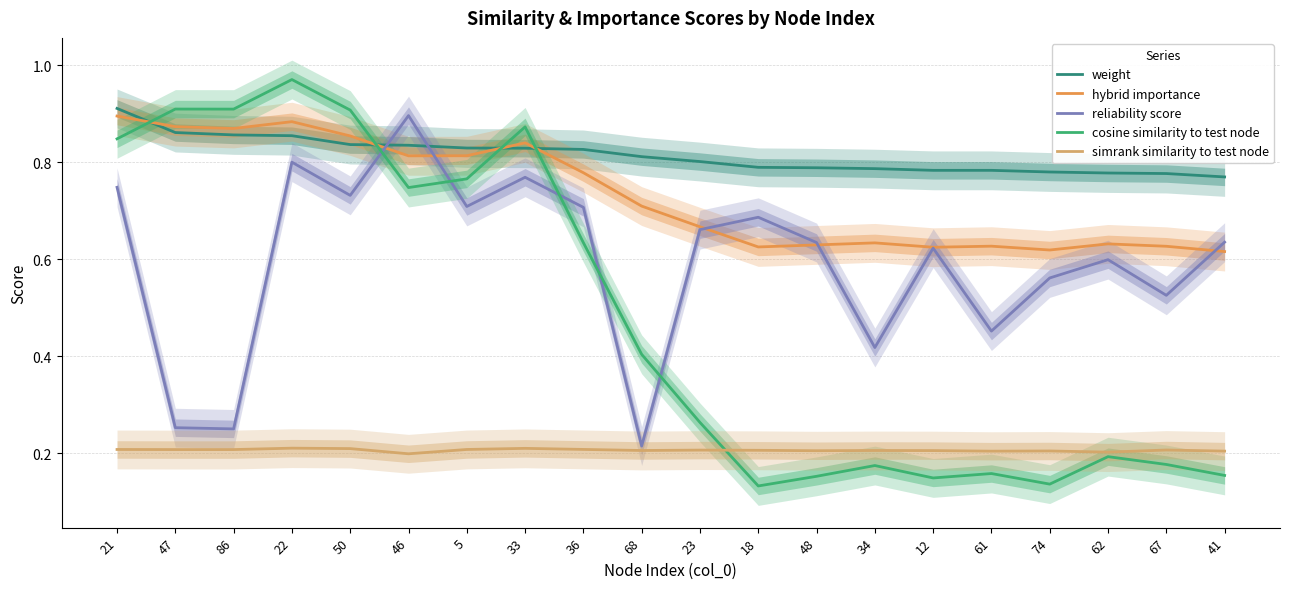

The value of reliability score at 34 is 0.7. True or false?

False